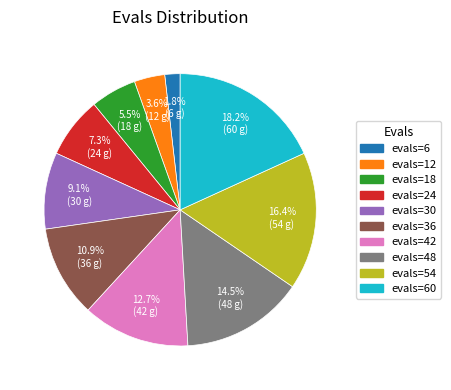

Combined, do evals=12 and evals=36 account for over 50%?

No